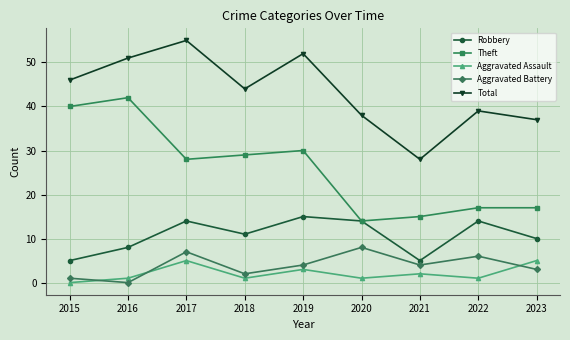

The Theft series shows 40 at 2015. True or false?

True